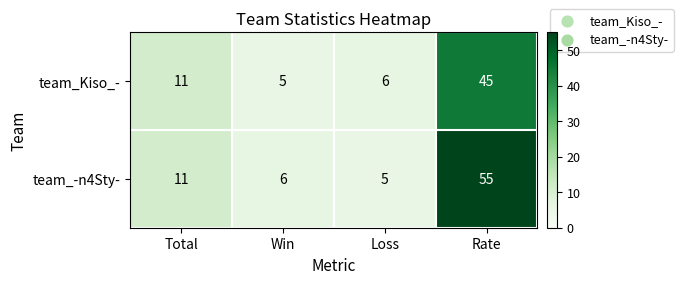

Reading left to right, what are all the values shown in this chart?

team_Kiso_-: 11	5	6	45
team_-n4Sty-: 11	6	5	55